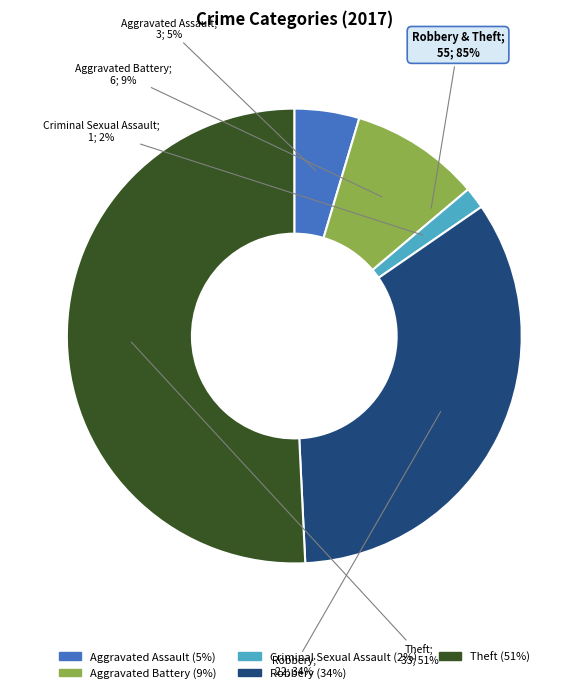

Does Criminal Sexual Assault account for over 50% of the chart?

No